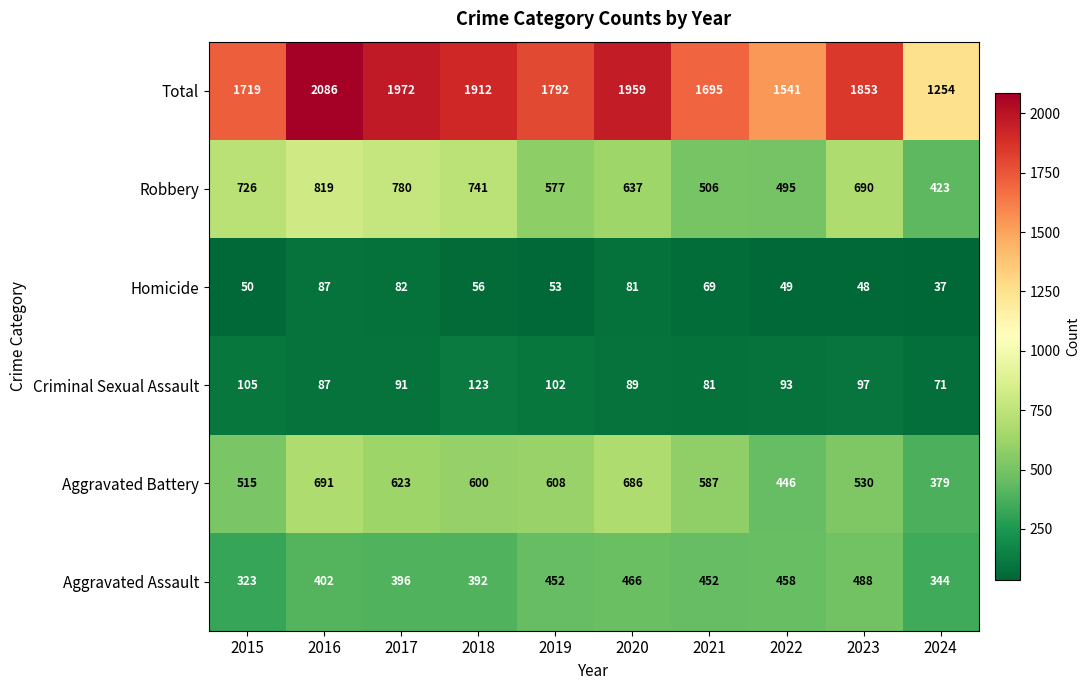

What is the approximate value of Aggravated Battery at 2023?

530